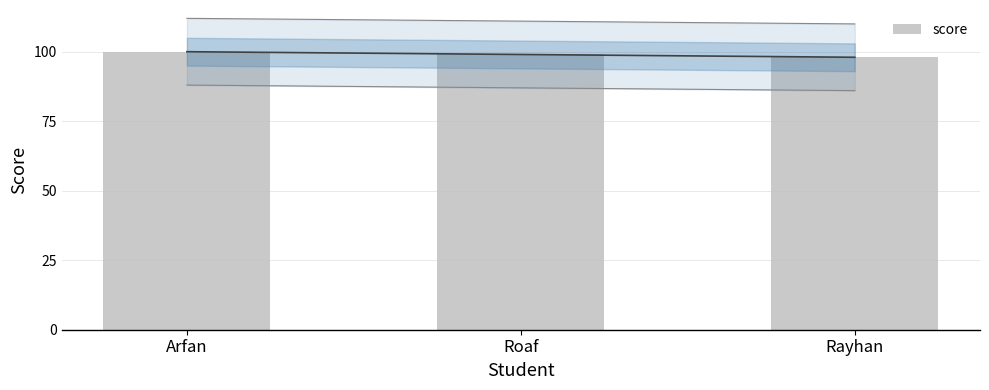

What is the maximum value shown in the chart?

100